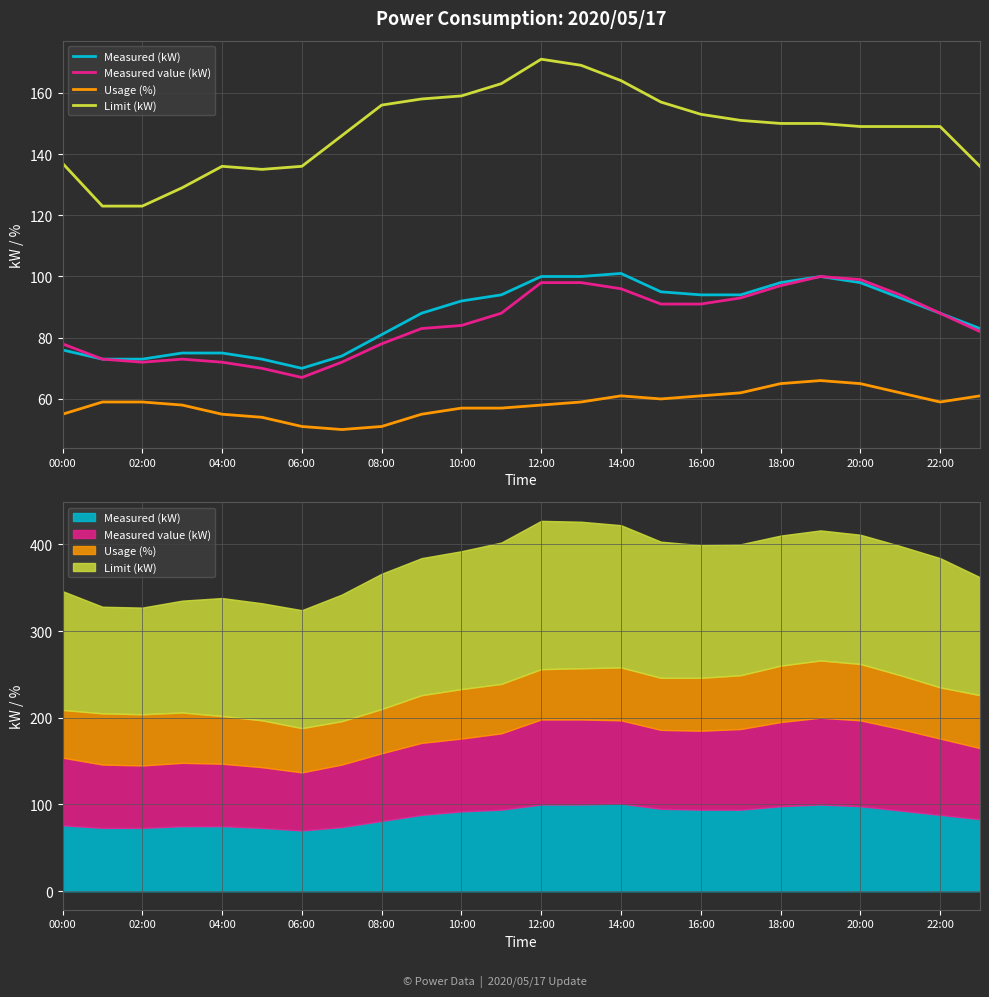

True or false: Limit (kW) and Measured (kW) cross at least once.

False